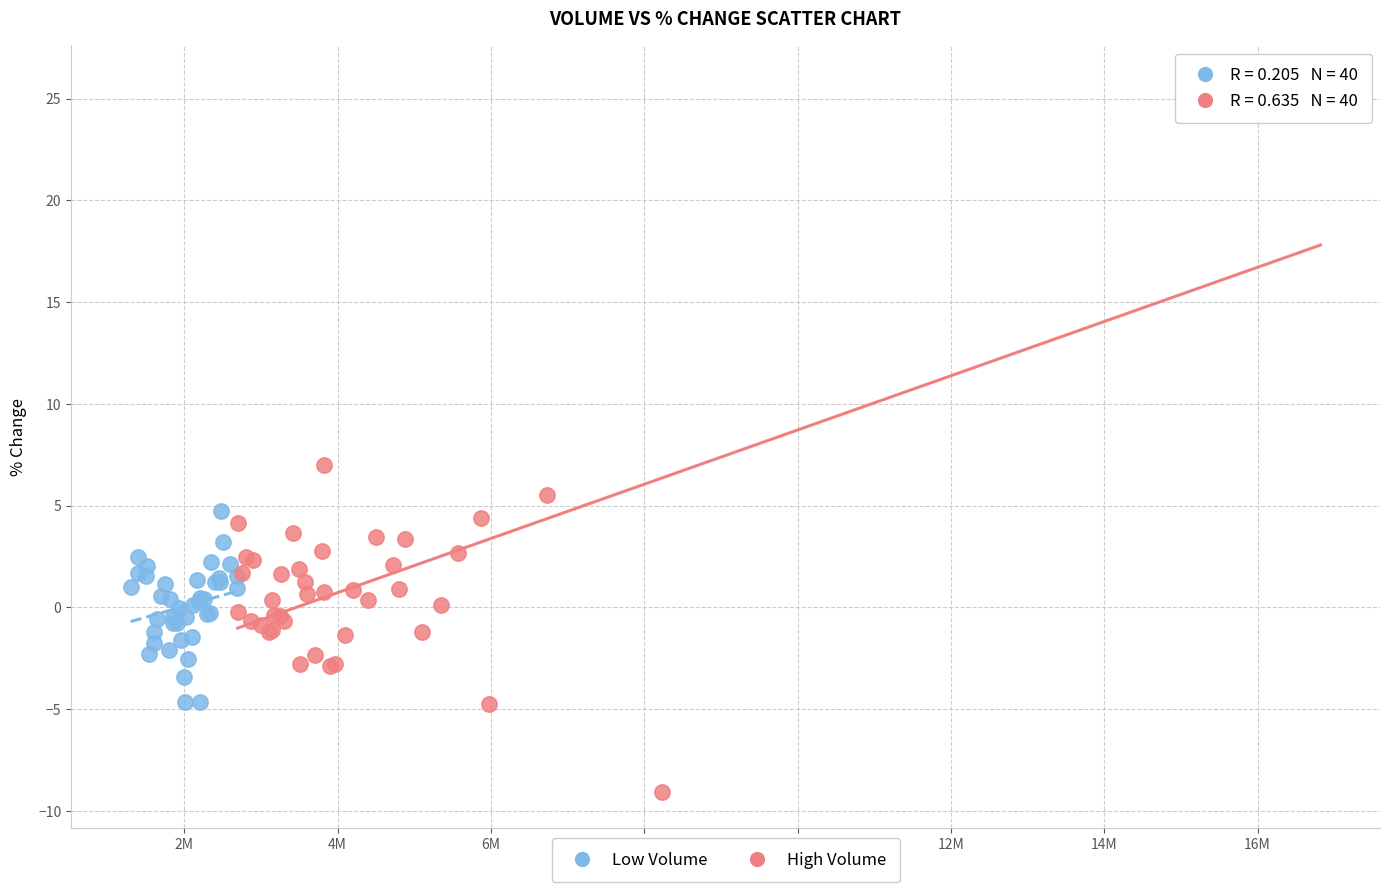

Which series contains the lowest Y value?

High Volume